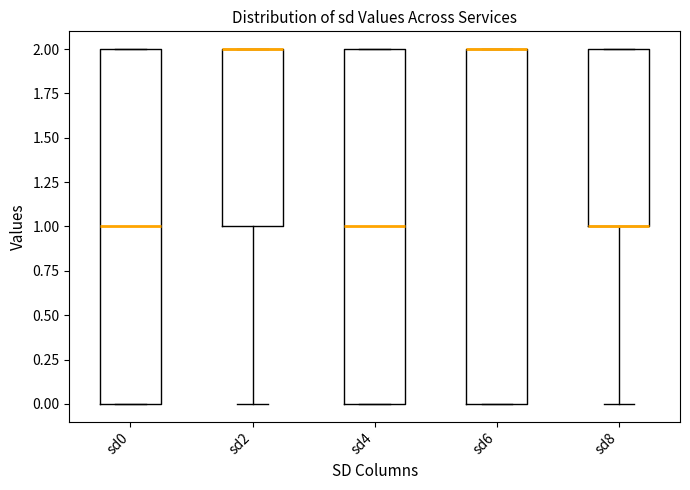

Reading left to right, read every box against the y-axis: the position of its median line, the range the box covers, and the ends of its whiskers. The values are not printed on the chart, so give them approximately, as read against the axis.

sd0: median 1, box 0 to 2, whiskers 0 to 2
sd2: median 2 (drawn on the box's upper edge), box 1 to 2, whiskers 0 to 2
sd4: median 1, box 0 to 2, whiskers 0 to 2
sd6: median 2 (drawn on the box's upper edge), box 0 to 2, whiskers 0 to 2
sd8: median 1 (drawn on the box's lower edge), box 1 to 2, whiskers 0 to 2